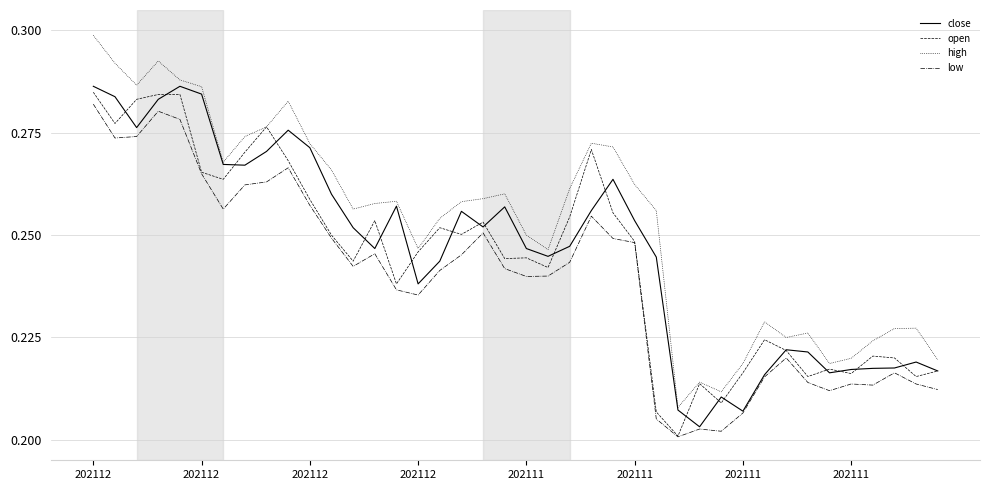

How many lines are shown in the chart?

4